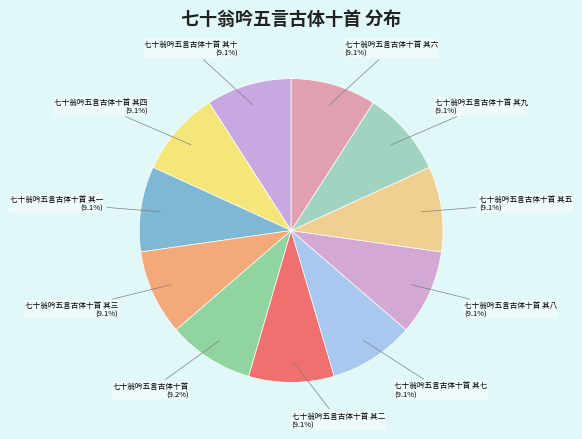

Count the number of slices in the pie.

11